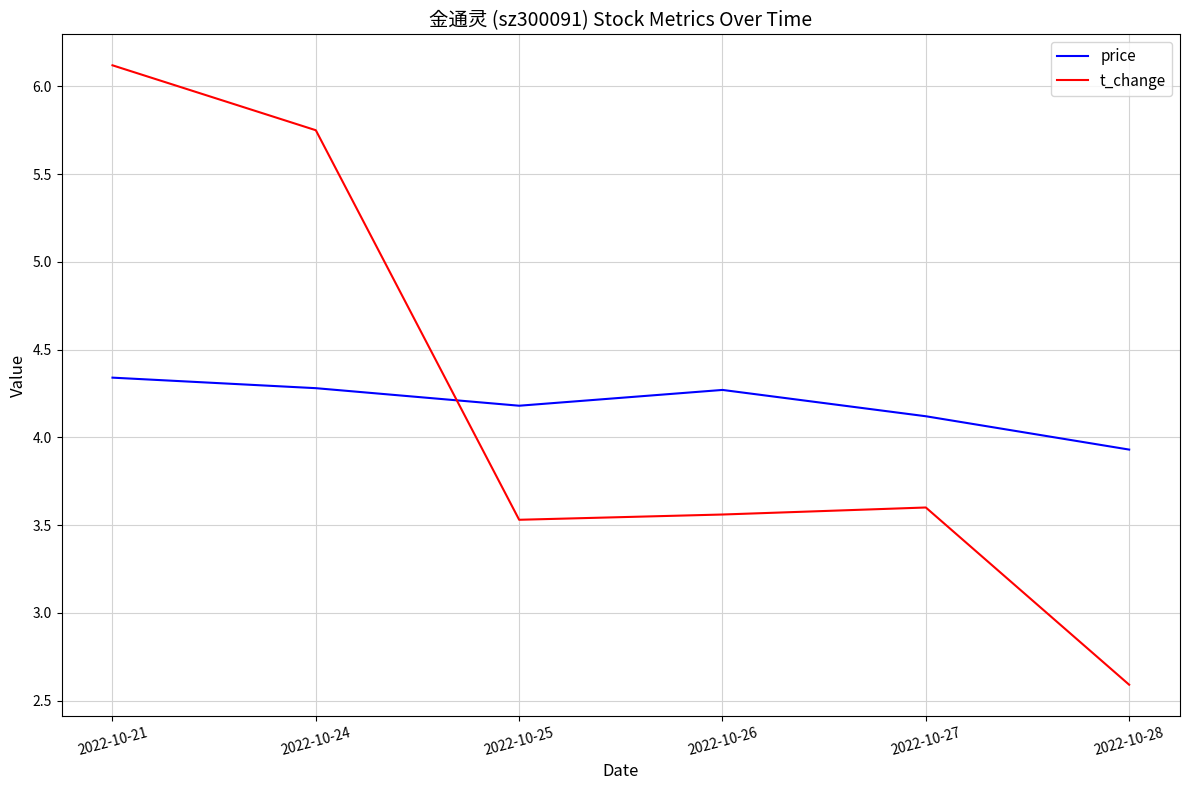

What is the difference between the maximum and minimum values in the price series?

0.4